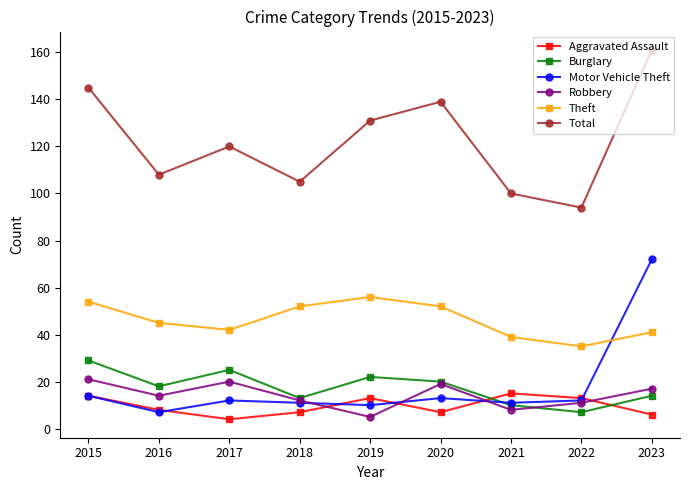

After their last crossing, which series has the higher values: Robbery or Motor Vehicle Theft?

Motor Vehicle Theft